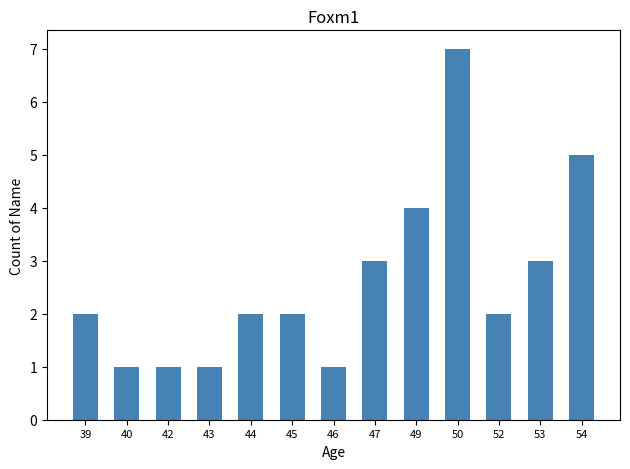

What is the sum of all values?

34